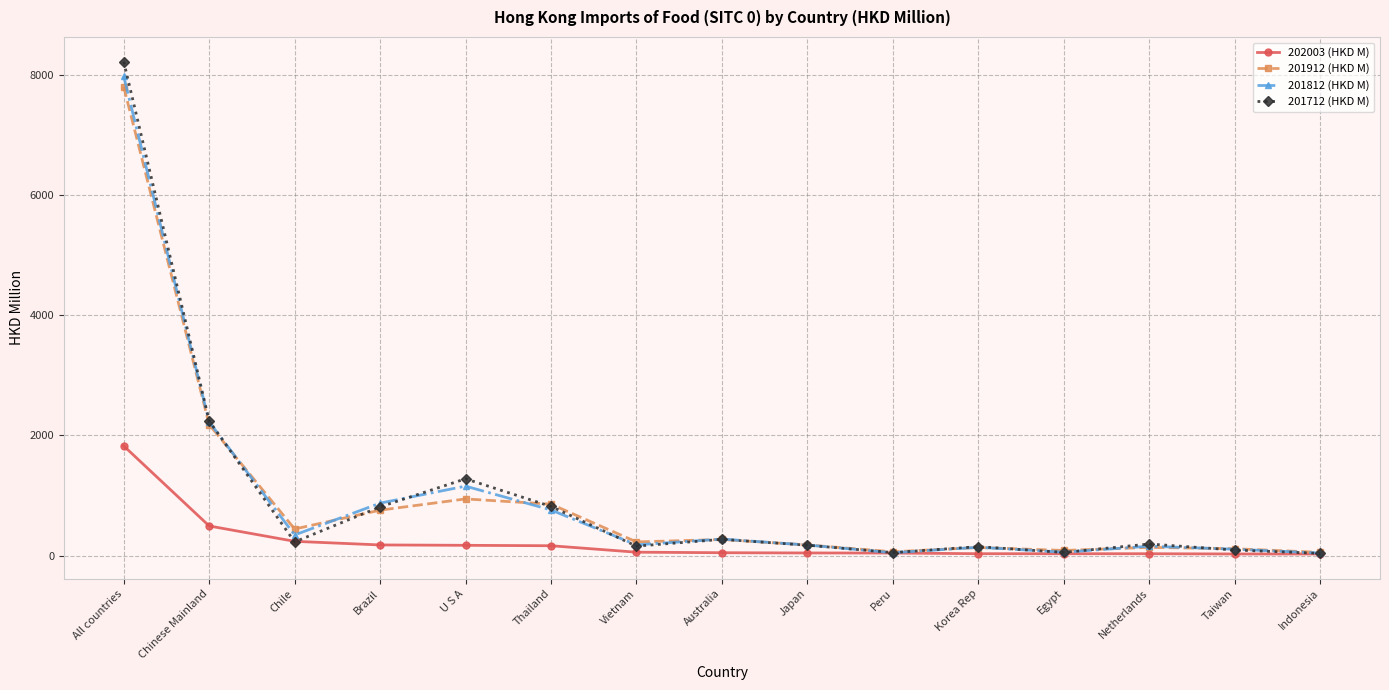

What is the maximum value for 201812 (HKD M)?

7982.1